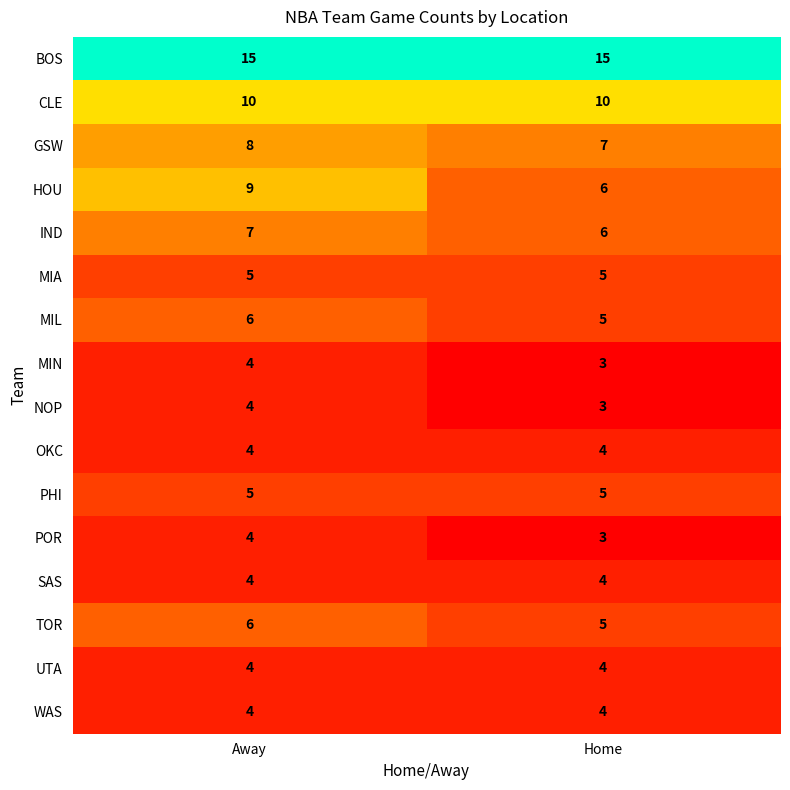

Where is MIN nearest to the value 3?

Home